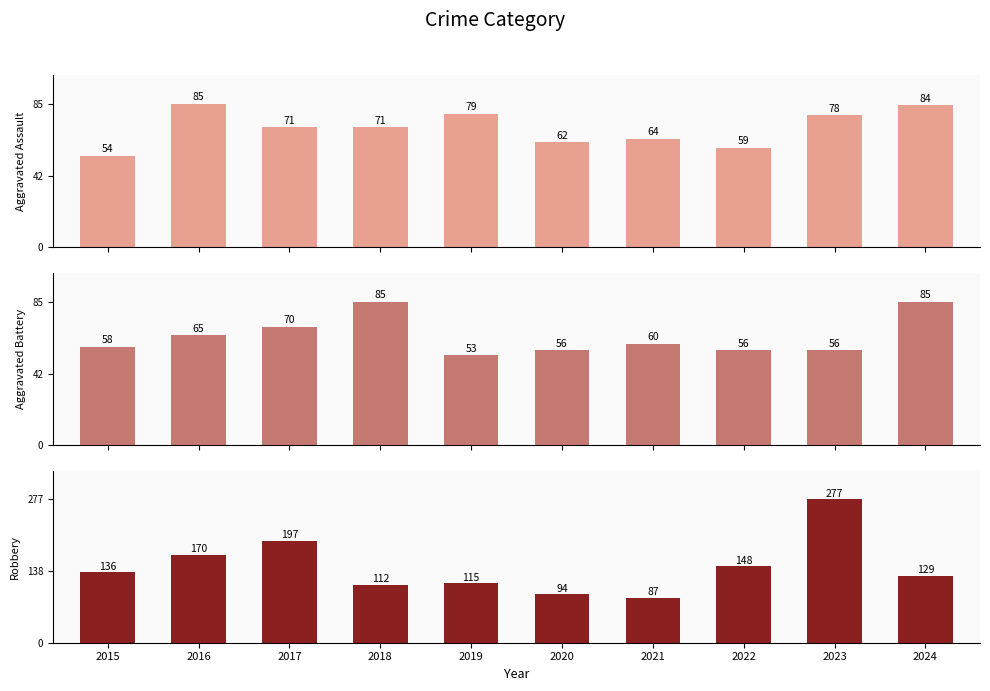

At which label does Aggravated Battery reach its minimum?

2019